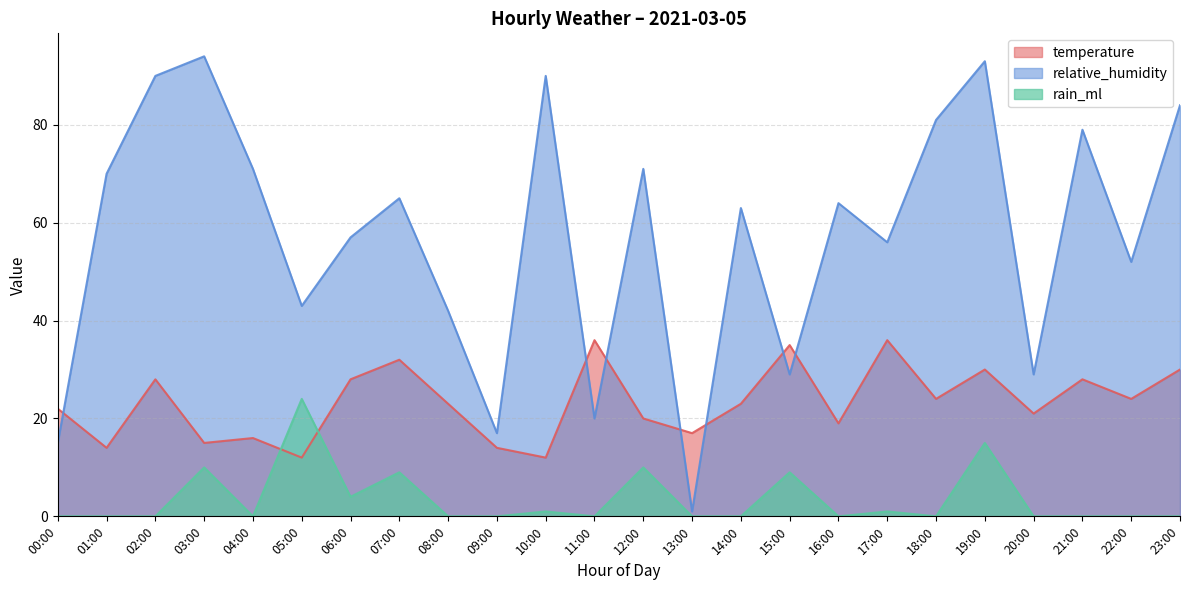

True or false: relative_humidity and temperature cross at least once.

True